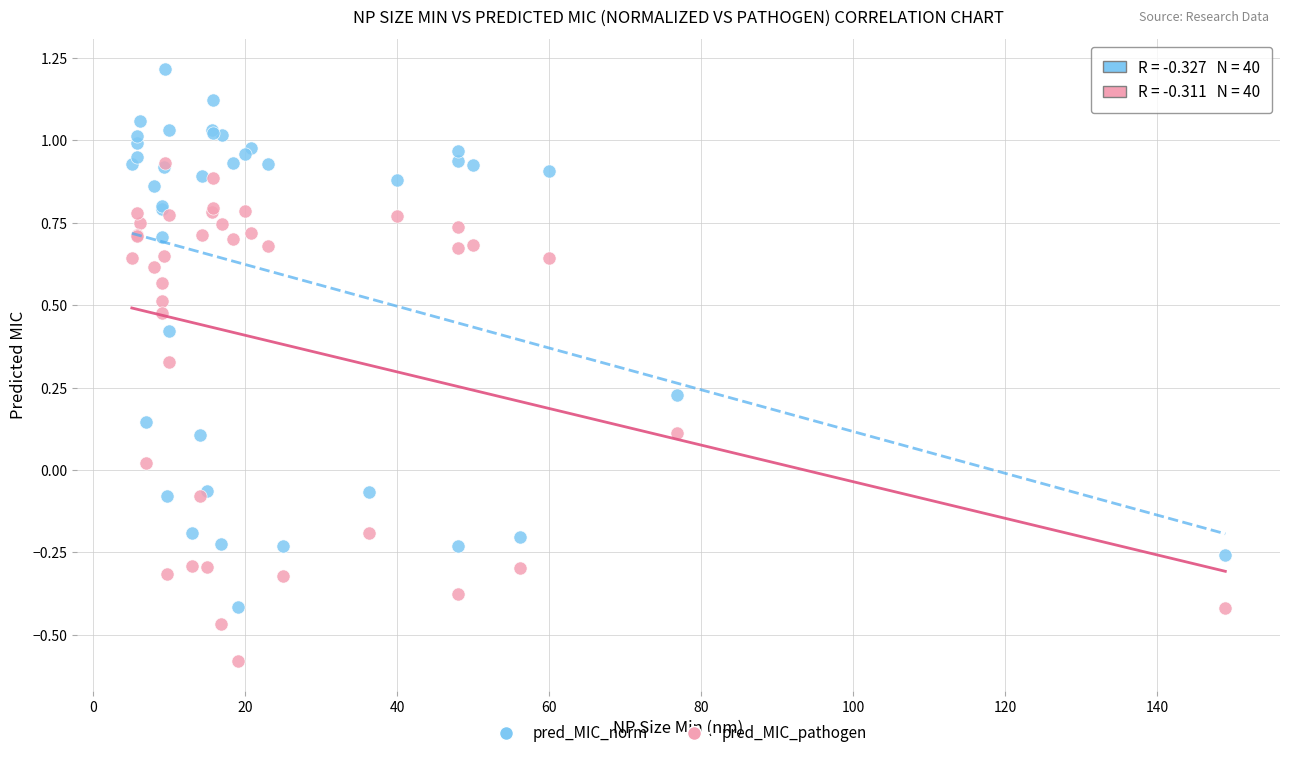

Which series contains the highest Y value?

pred_MIC_norm